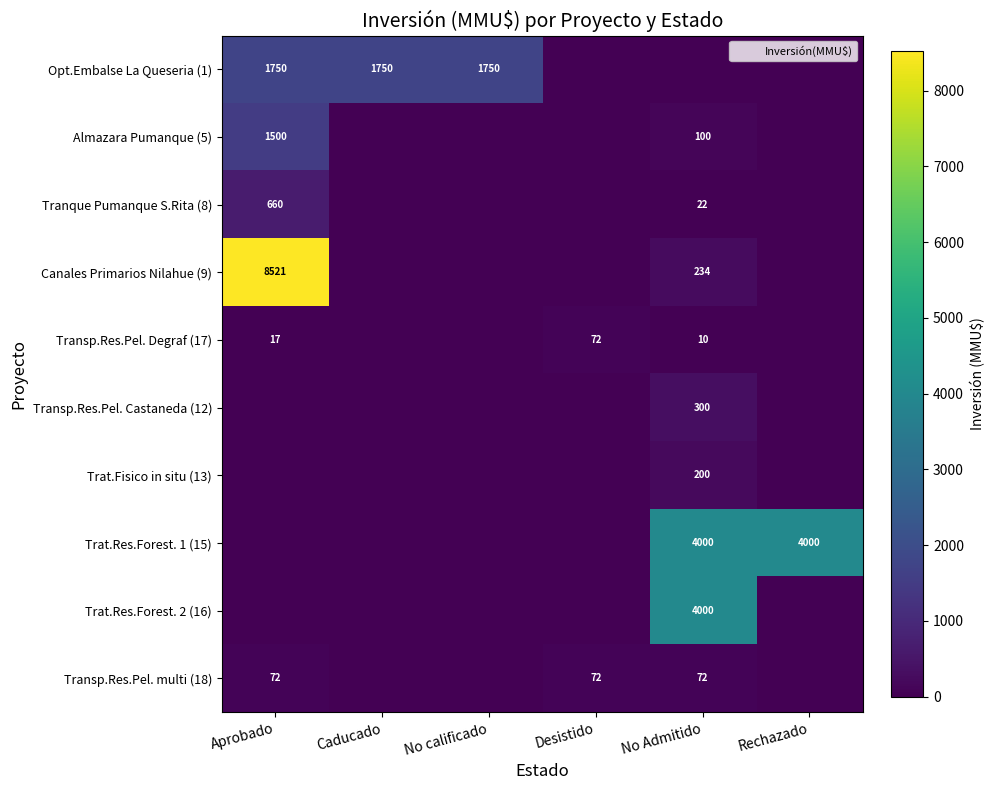

Is the value of Tranque Pumanque S.Rita (8) at Aprobado greater than the value of Transp.Res.Pel. Degraf (17) at Desistido?

Yes